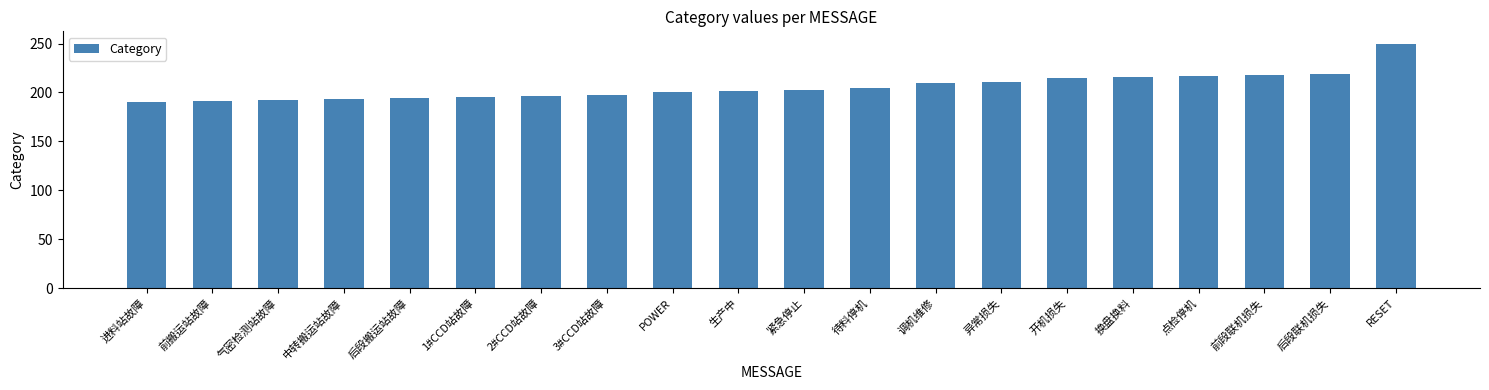

What is the label of the 11th bar from the right?

生产中